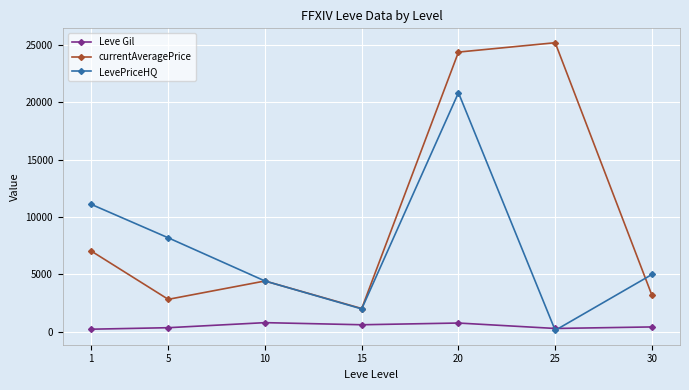

Which series changed the most between 10 and 15?

LevePriceHQ